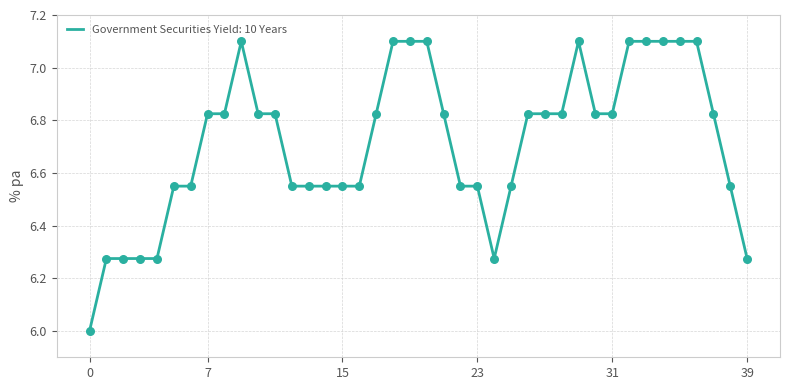

What is the maximum value shown in the chart?

7.1